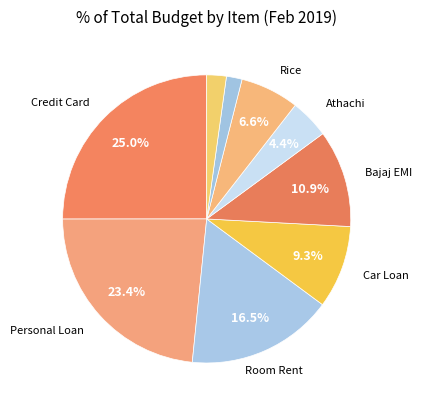

Is there any slice that represents more than half of the pie?

No